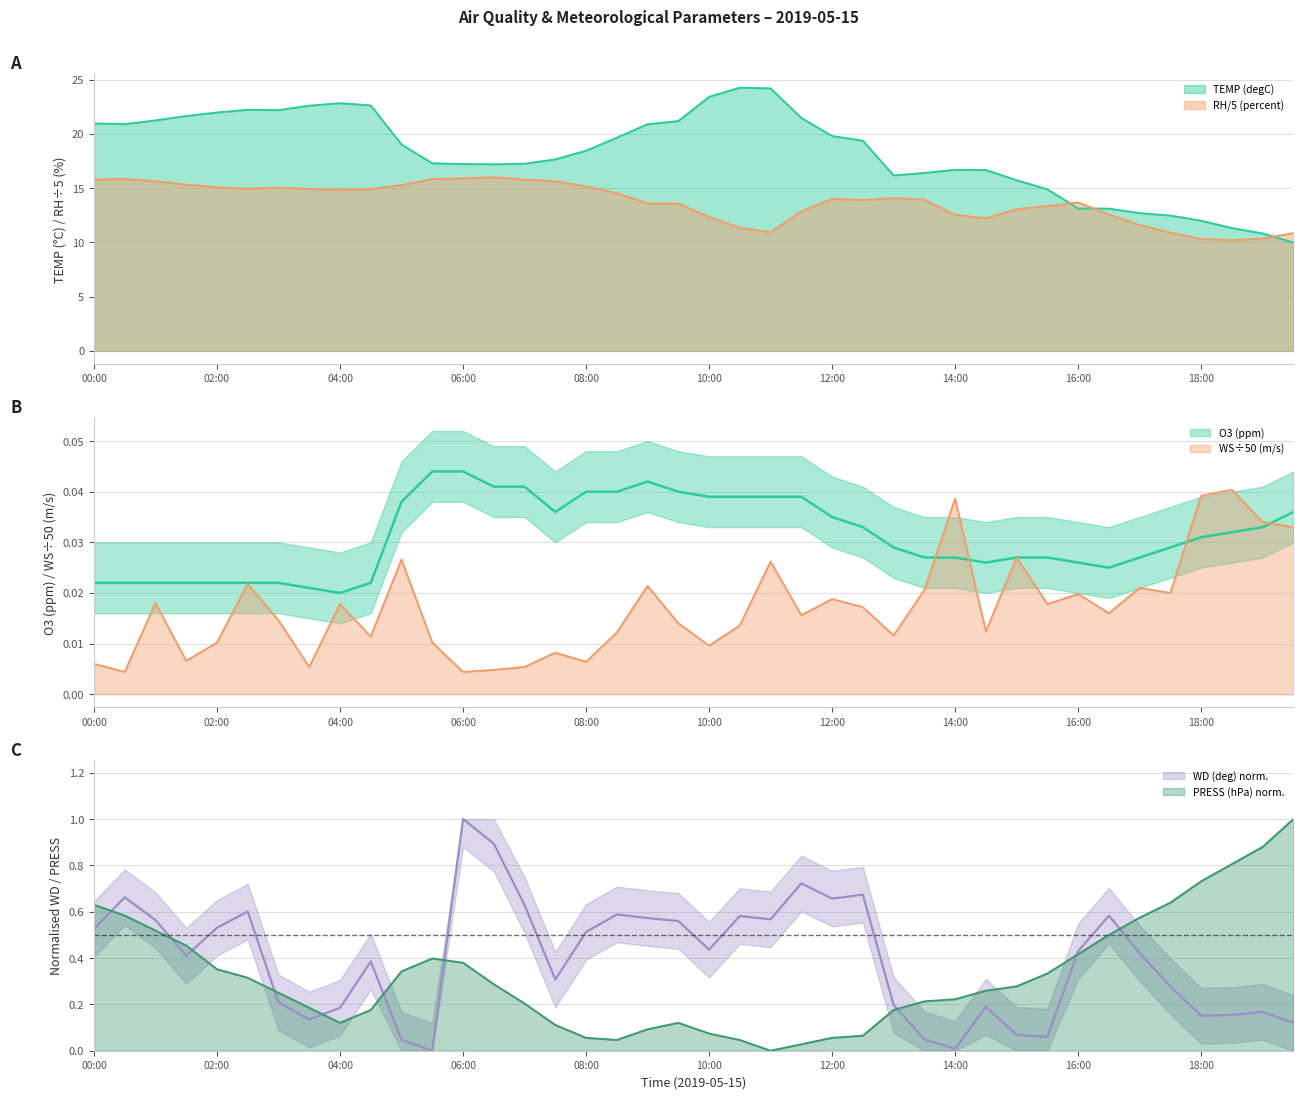

What is the sum of all TEMP values?

729.6